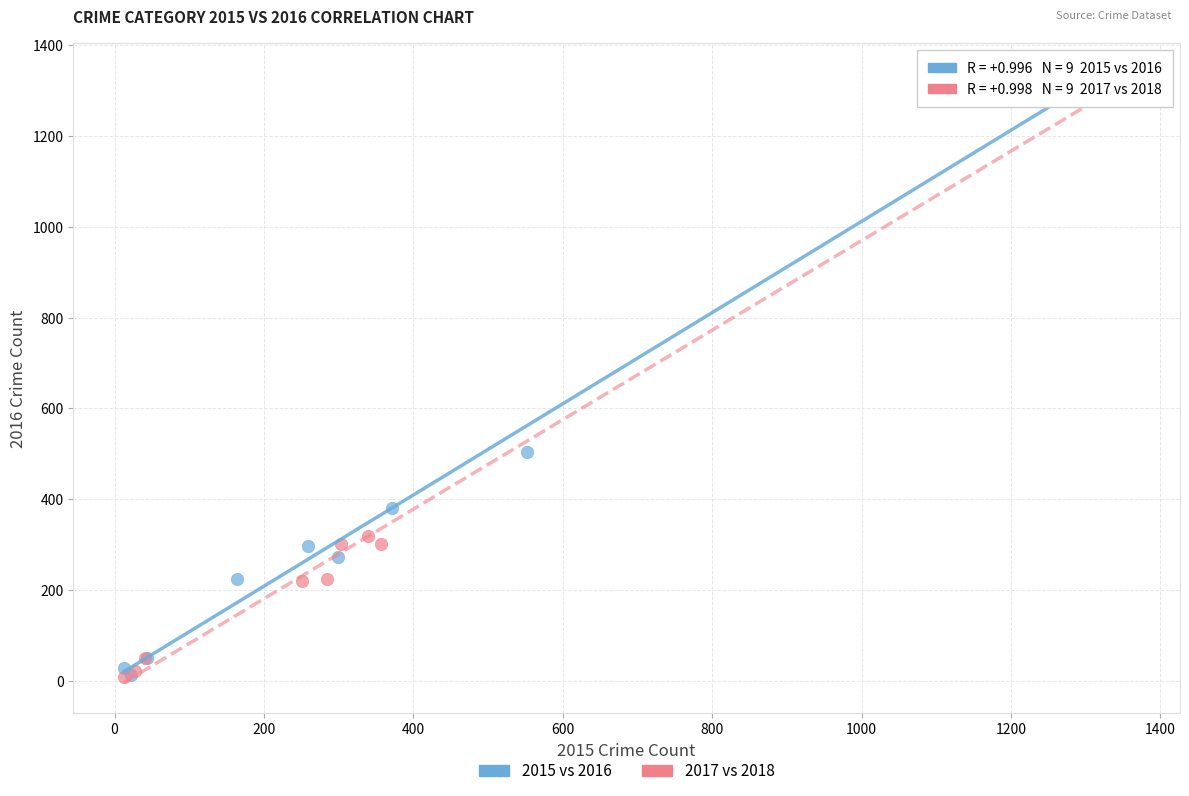

Which series has the largest Y range (max minus min)?

2017 vs 2018